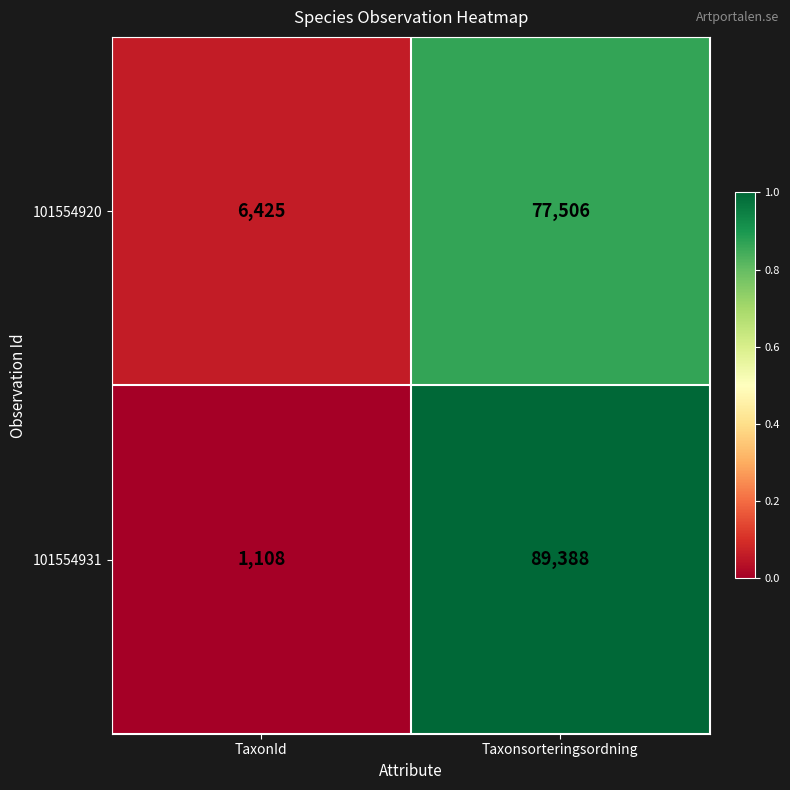

Between TaxonId and Taxonsorteringsordning, which series saw the biggest shift?

101554931